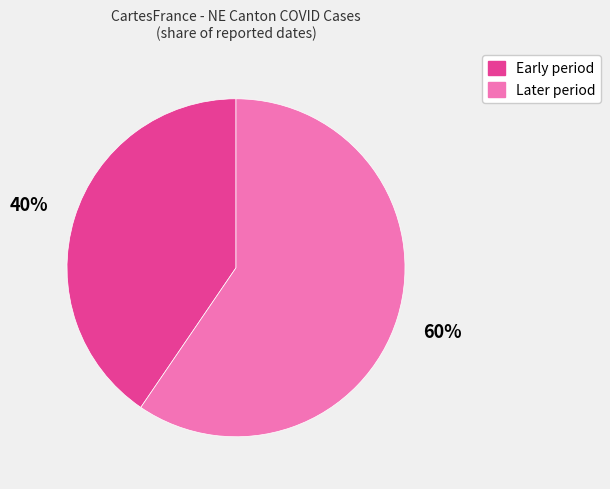

Is there any slice that represents more than half of the pie?

Yes